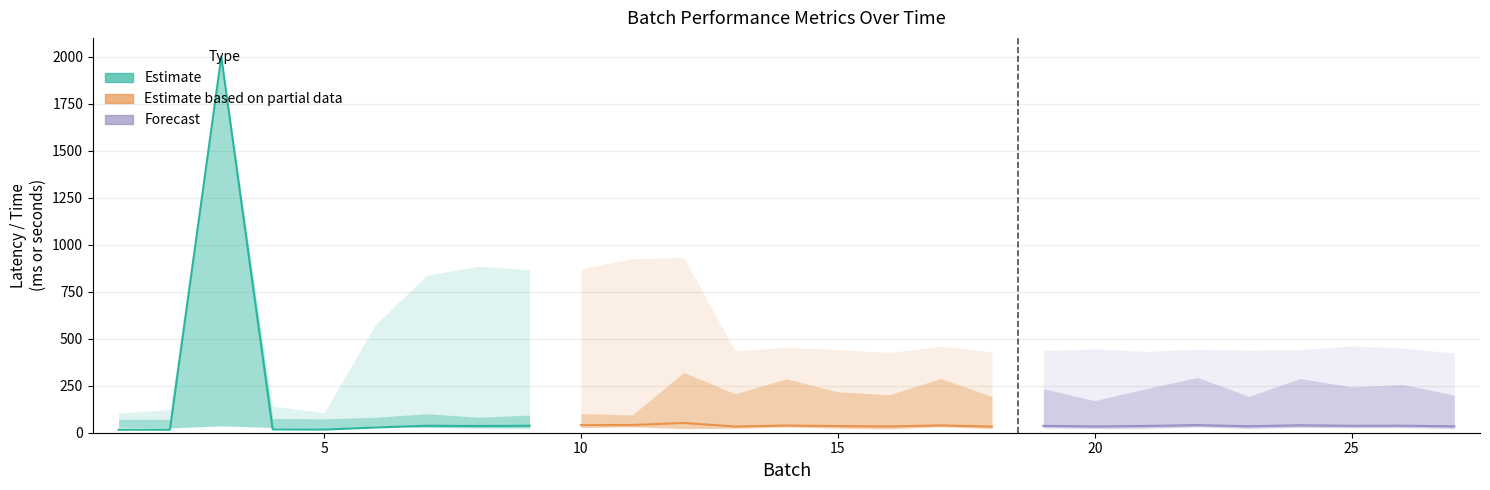

What is the sum of the Estimate values at 25 and 5?

43.7